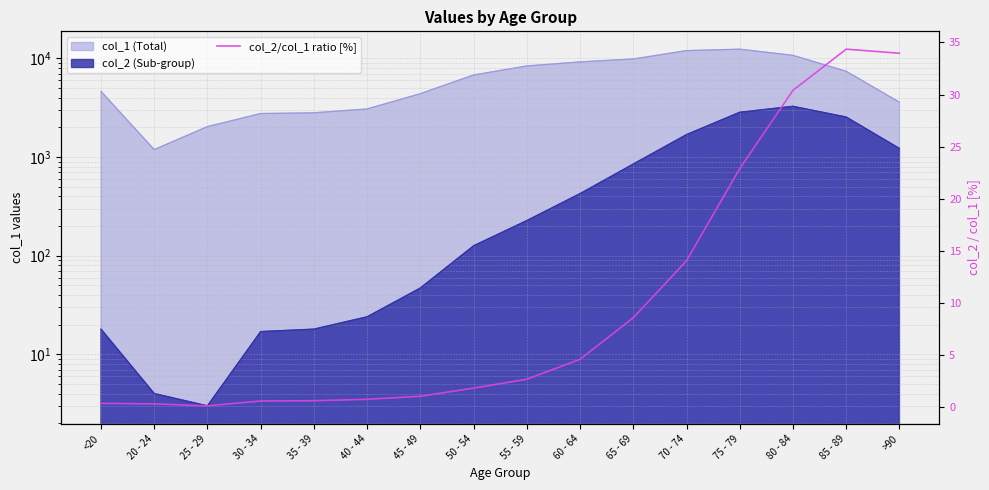

How many values are below 2?

8